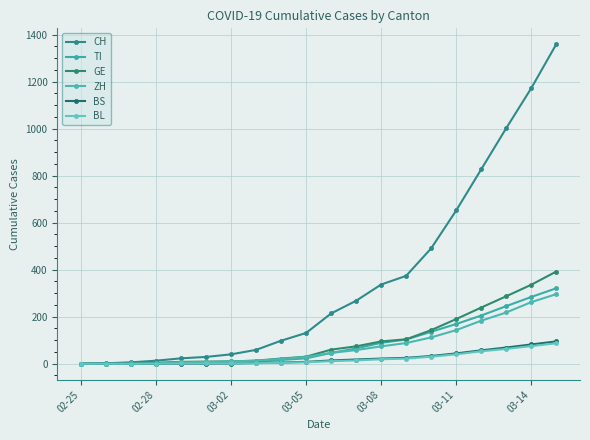

Reading right to left, what are all the values shown in this chart?

CH: 1359	1172	1002	827	652	491	374	337	268	214	131	98	59	40	29	23	13	6	2	0
TI: 321	284	245	205	169	136	103	89	65	46	23	16	8	4	2	2	1	1	1	0
GE: 392	336	287	239	190	143	104	95	74	60	30	22	13	10	9	8	4	1	1	0
ZH: 296	262	218	183	143	112	88	74	58	46	29	20	13	10	7	6	2	2	0	0
BS: 95	82	69	57	44	33	25	22	18	14	8	5	3	1	1	1	1	1	0	0
BL: 87	75	63	53	40	30	22	19	14	11	6	4	2	2	2	2	1	0	0	0